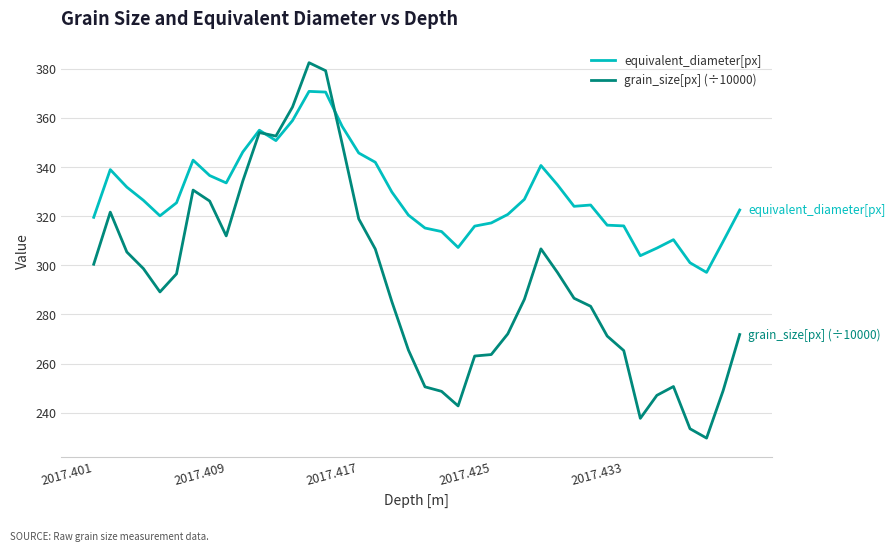

What is the maximum value shown in the chart?

382.5